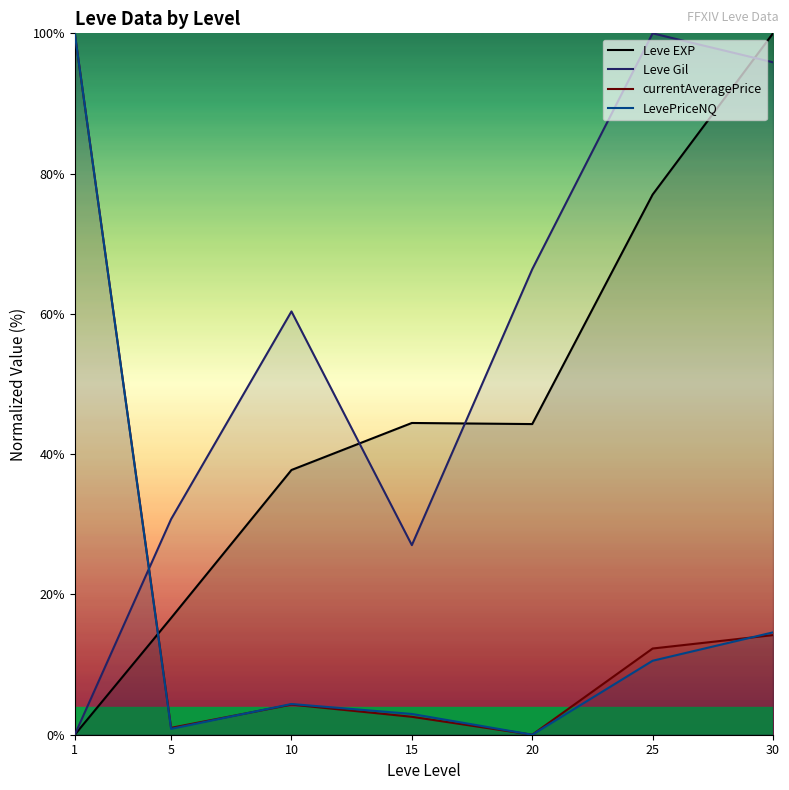

Is it true that Leve Gil equals 44.2 at 20?

False